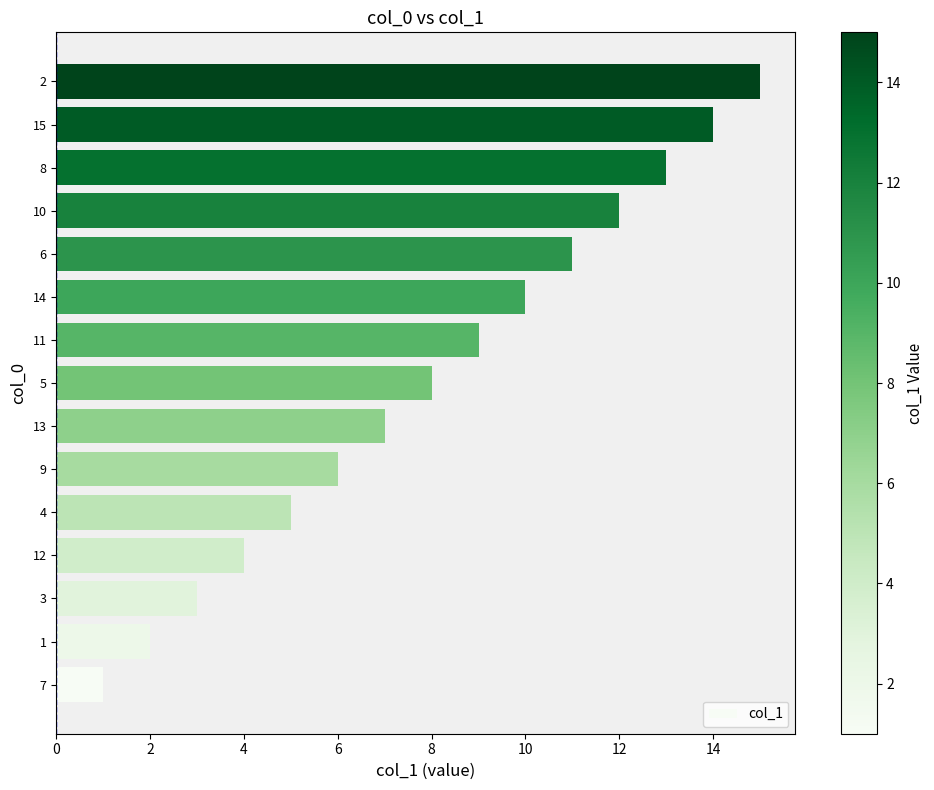

What is the minimum value shown in the chart?

1